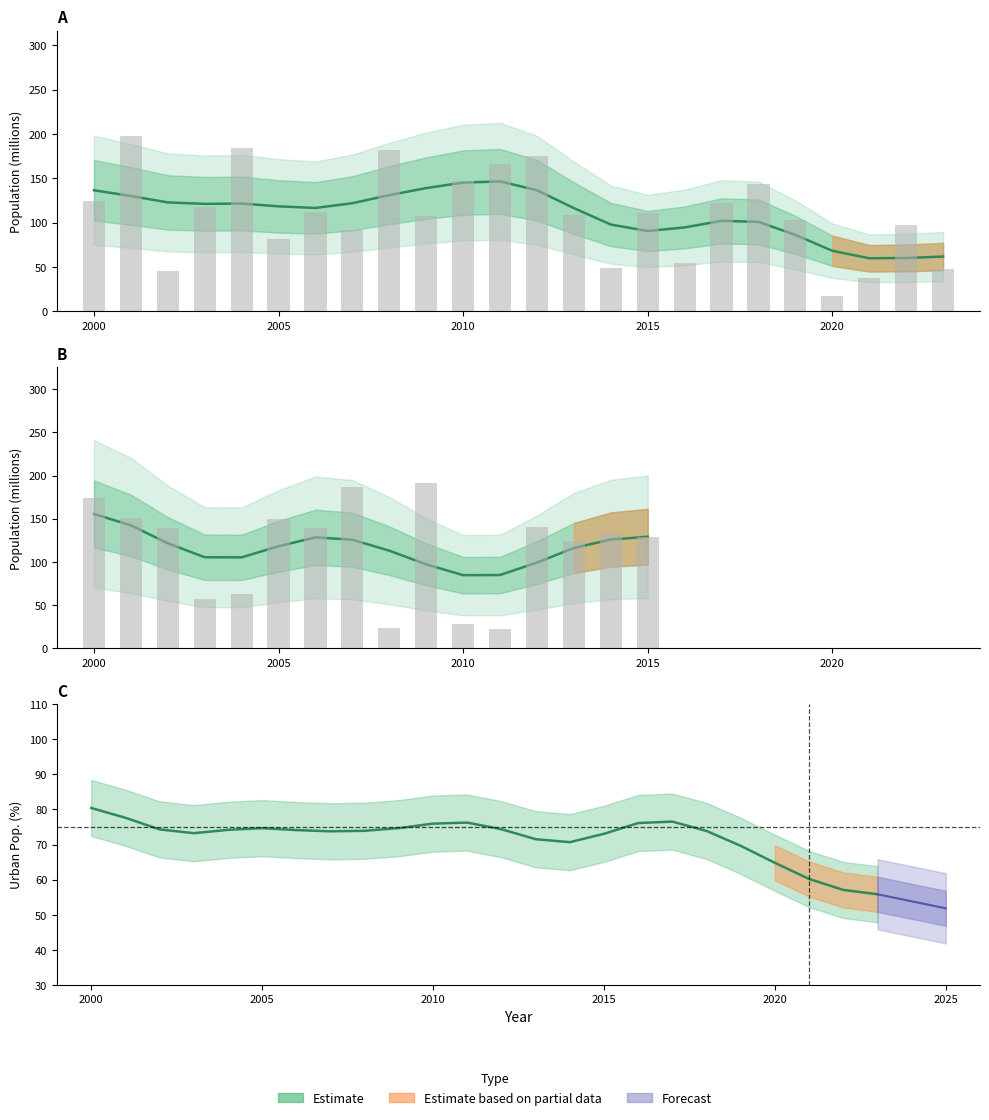

Which category has the highest value across all series?

2001